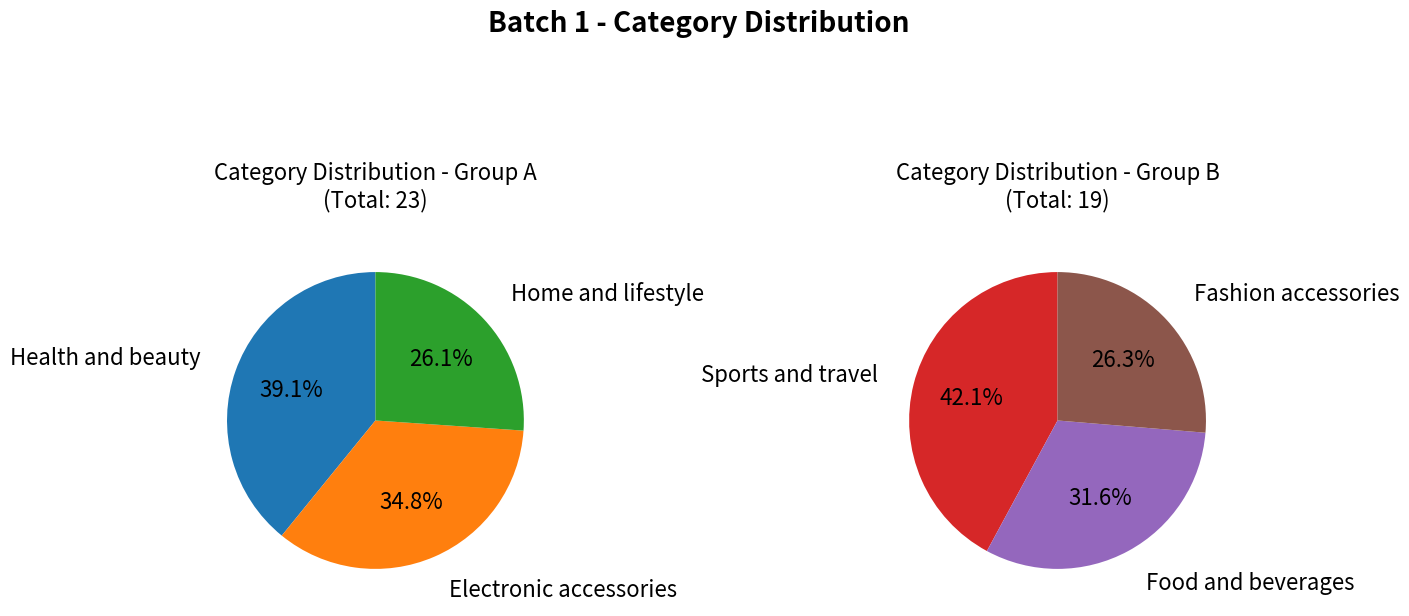

Count the number of slices in the pie.

6